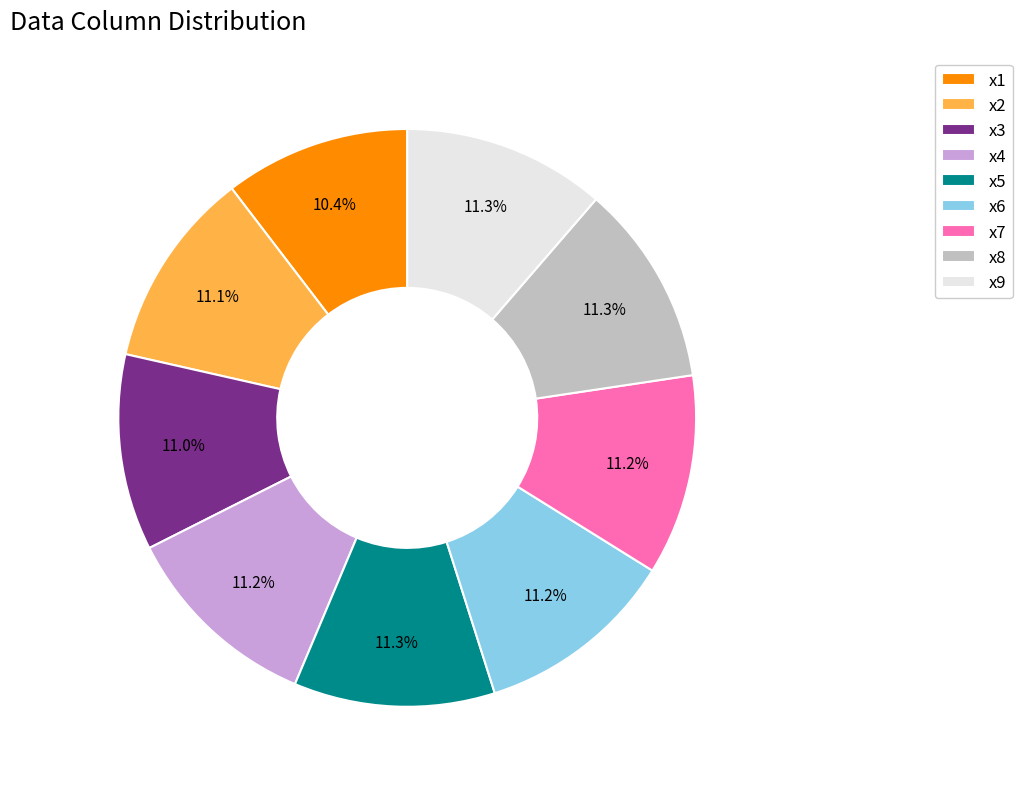

True or false: x9 accounts for 2% of the total.

False